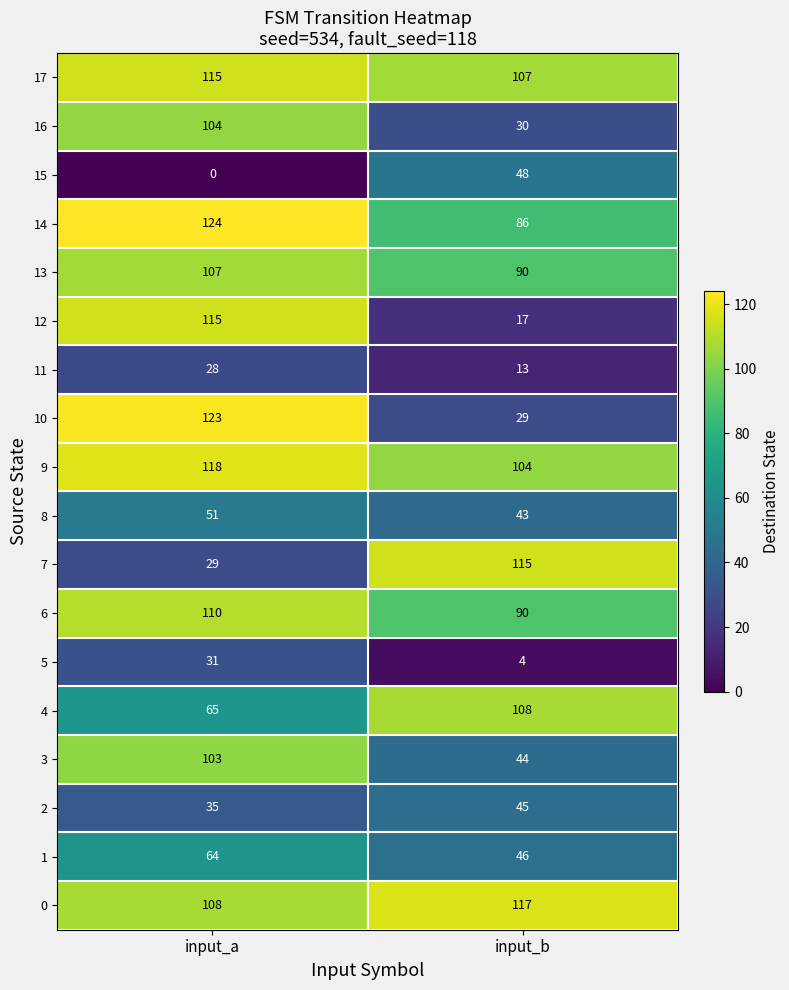

What is the approximate value of 6 at input_b?

90